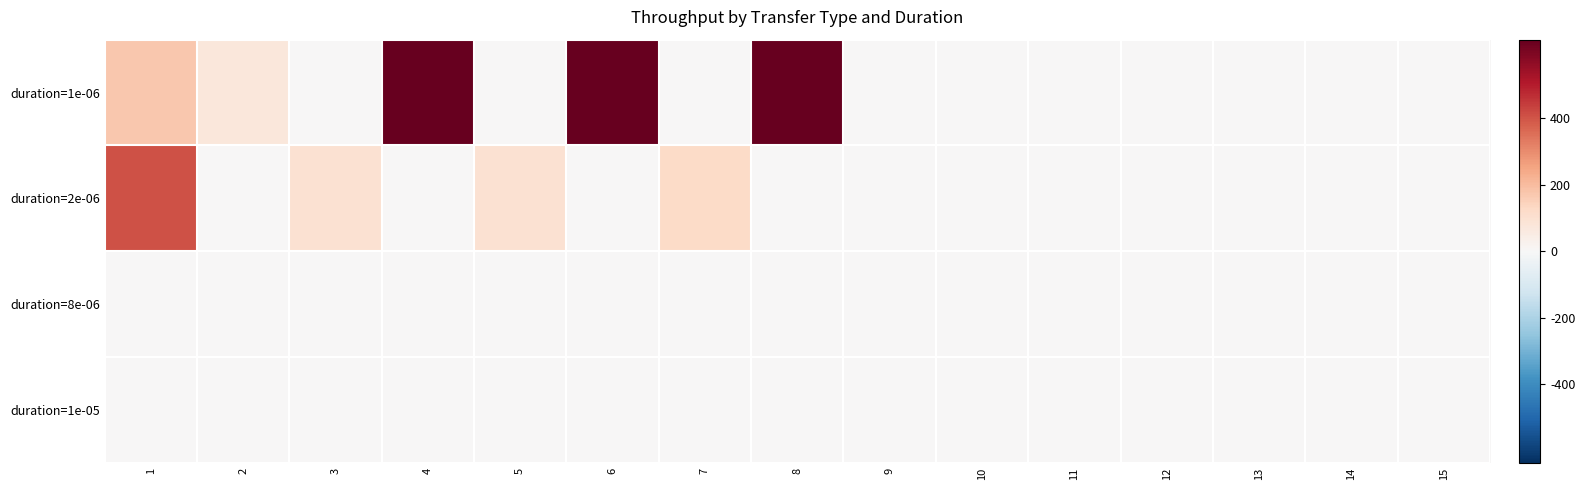

Reading right to left, list all the values displayed in this chart.

duration=1e-06: 15=0.0	14=0.0	13=0.0	12=0.0	11=0.0	10=0.0	9=0.0	8=635.8	7=0.0	6=635.8	5=0.0	4=635.8	3=0.0	2=70.6	1=169.5
duration=2e-06: 15=0.0	14=0.0	13=0.0	12=0.0	11=0.0	10=0.0	9=0.0	8=0.0	7=119.2	6=0.0	5=99.3	4=0.0	3=99.3	2=0.0	1=405.8
duration=8e-06: 15=0.0	14=0.0	13=0.0	12=0.0	11=0.0	10=0.0	9=0.0	8=0.0	7=0.0	6=0.0	5=0.0	4=0.0	3=0.0	2=0.0	1=0.0
duration=1e-05: 15=0.0	14=0.0	13=0.0	12=0.0	11=0.0	10=0.0	9=0.0	8=0.0	7=0.0	6=0.0	5=0.0	4=0.0	3=0.0	2=0.0	1=0.0